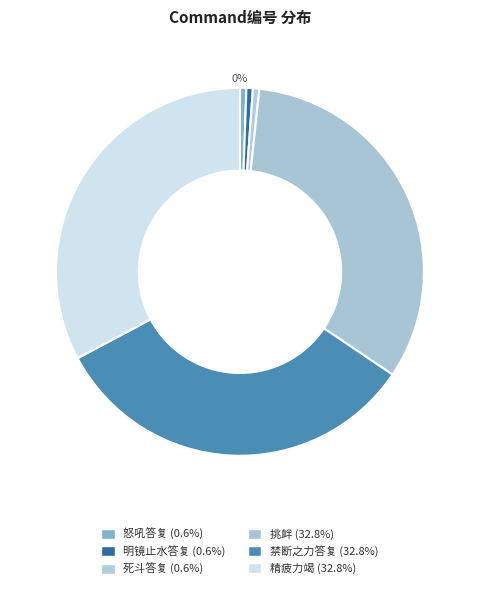

Count the number of slices in the pie.

6